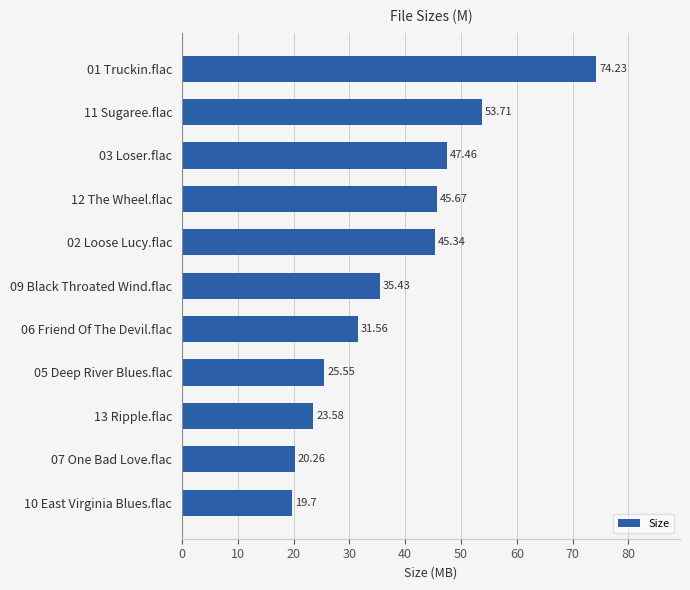

What is the sum of the values at 01 Truckin.flac and 11 Sugaree.flac?

127.9